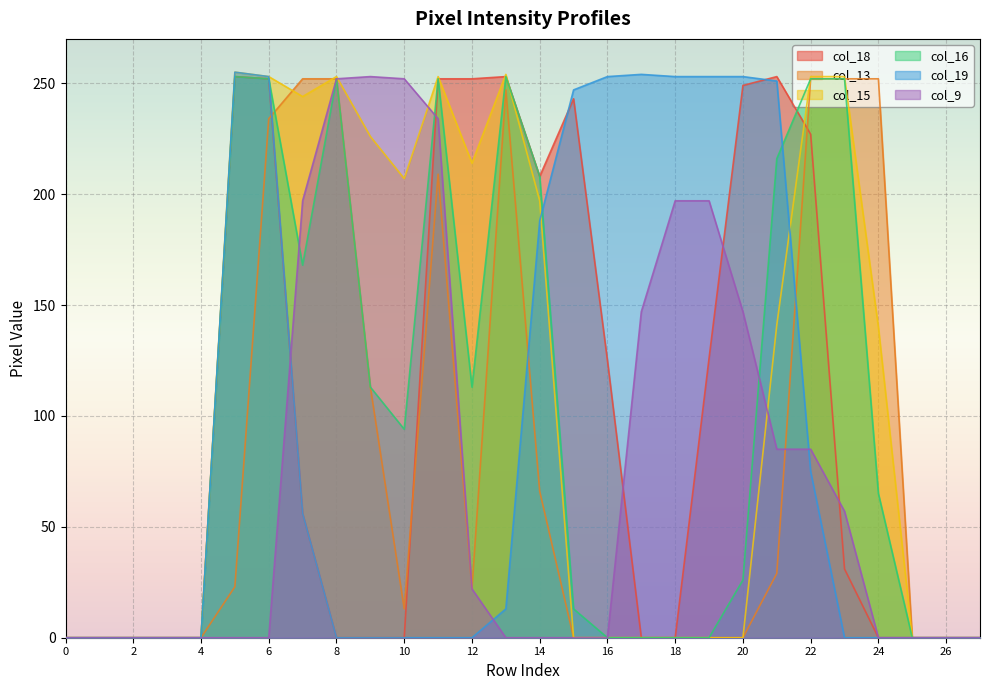

In col_19, how many points are higher than both neighbors (excluding endpoints)?

2